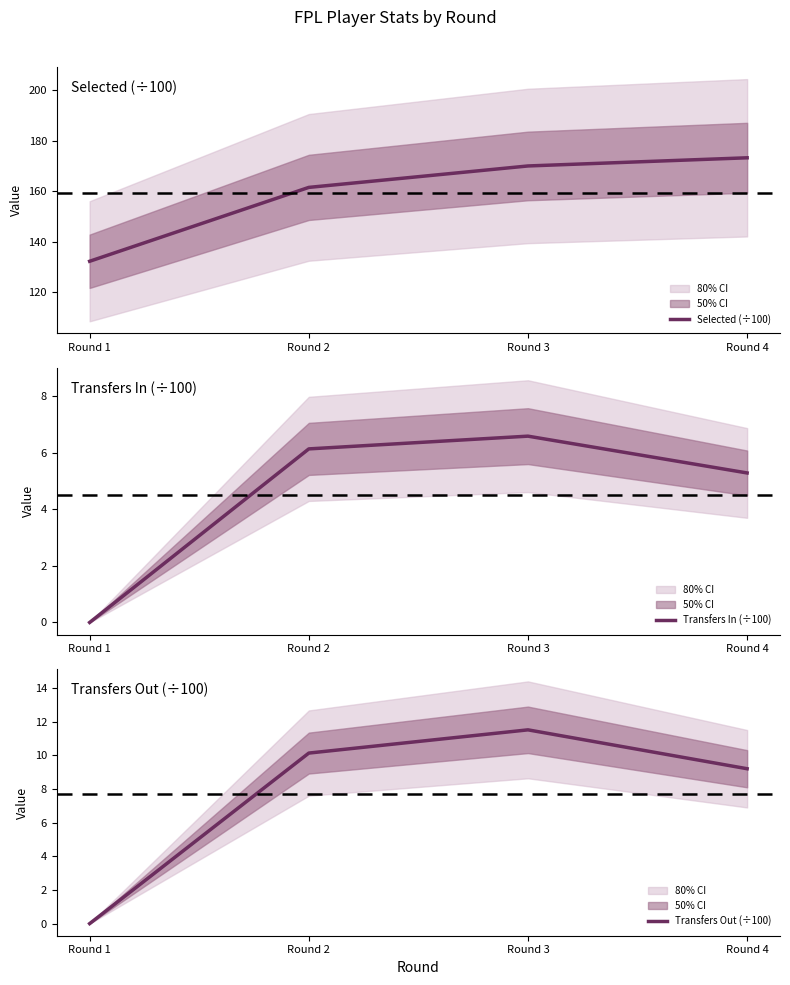

What is the difference between the highest and lowest values at Round 1?

132.3